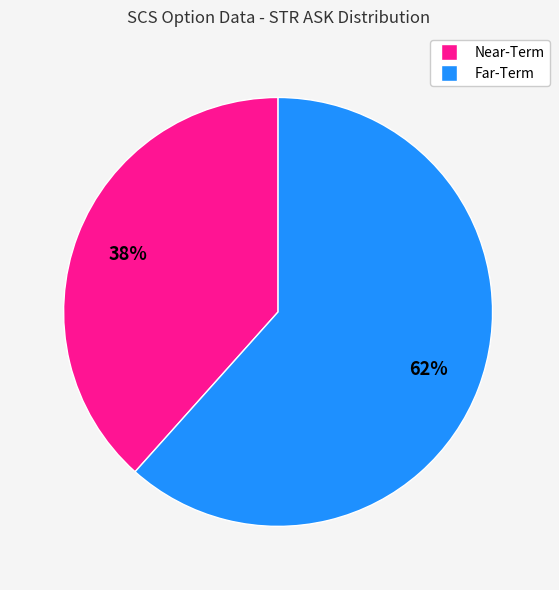

To the nearest percent, what is the average slice percentage?

50%